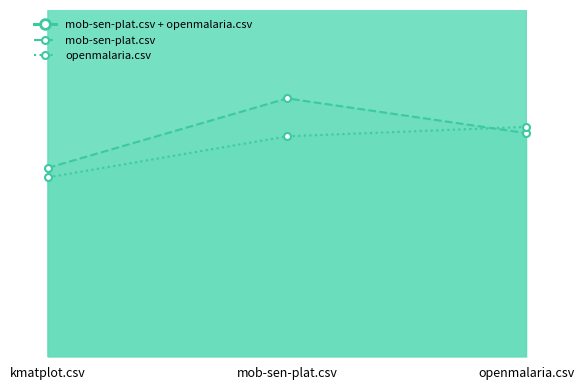

Is it true that mob-sen-plat.csv equals 0.8 at mob-sen-plat.csv?

True